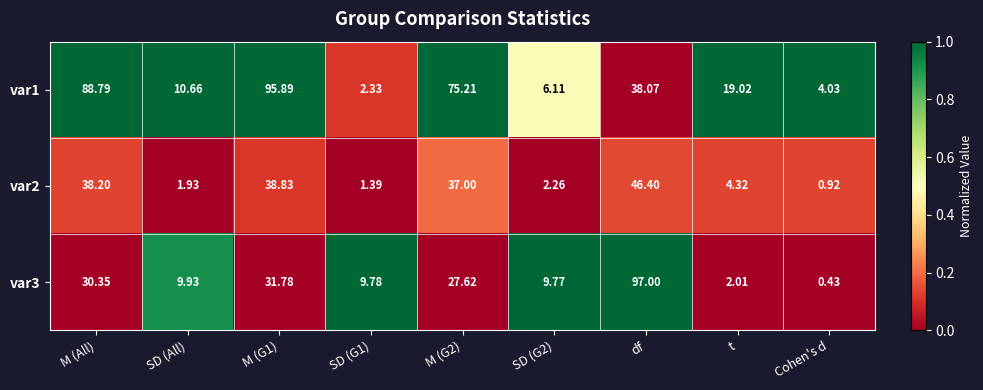

Between SD (All) and SD (G1), which series saw the biggest shift?

var1